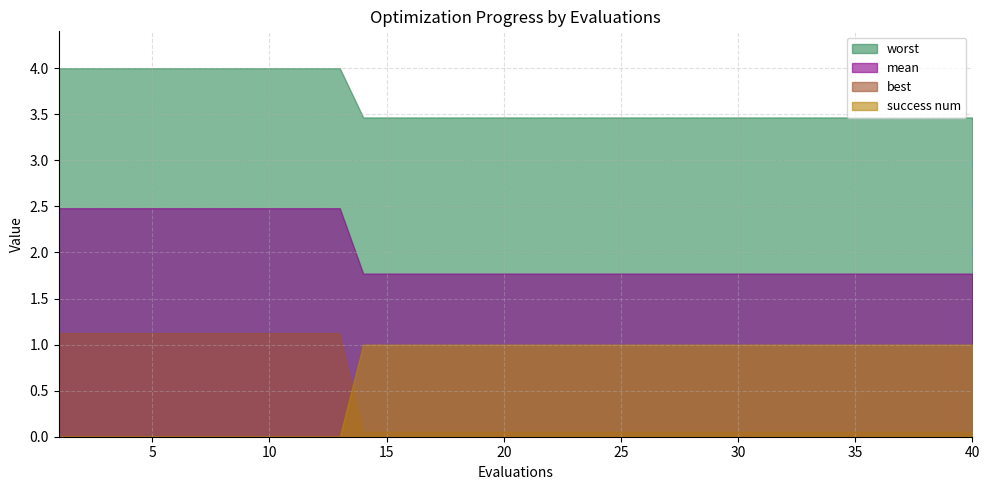

Reading left to right, what are all the values shown in this chart?

mean: 2.5	2.5	2.5	2.5	2.5	2.5	2.5	2.5	2.5	2.5	2.5	2.5	2.5	1.8	1.8	1.8	1.8	1.8	1.8	1.8	1.8	1.8	1.8	1.8	1.8	1.8	1.8	1.8	1.8	1.8	1.8	1.8	1.8	1.8	1.8	1.8	1.8	1.8	1.8	1.8
best: 1.1	1.1	1.1	1.1	1.1	1.1	1.1	1.1	1.1	1.1	1.1	1.1	1.1	0.1	0.1	0.1	0.1	0.1	0.1	0.1	0.1	0.1	0.1	0.1	0.1	0.1	0.1	0.1	0.1	0.1	0.1	0.1	0.1	0.1	0.1	0.1	0.1	0.1	0.1	0.1
worst: 4.0	4.0	4.0	4.0	4.0	4.0	4.0	4.0	4.0	4.0	4.0	4.0	4.0	3.5	3.5	3.5	3.5	3.5	3.5	3.5	3.5	3.5	3.5	3.5	3.5	3.5	3.5	3.5	3.5	3.5	3.5	3.5	3.5	3.5	3.5	3.5	3.5	3.5	3.5	3.5
success num: 0.0	0.0	0.0	0.0	0.0	0.0	0.0	0.0	0.0	0.0	0.0	0.0	0.0	1.0	1.0	1.0	1.0	1.0	1.0	1.0	1.0	1.0	1.0	1.0	1.0	1.0	1.0	1.0	1.0	1.0	1.0	1.0	1.0	1.0	1.0	1.0	1.0	1.0	1.0	1.0